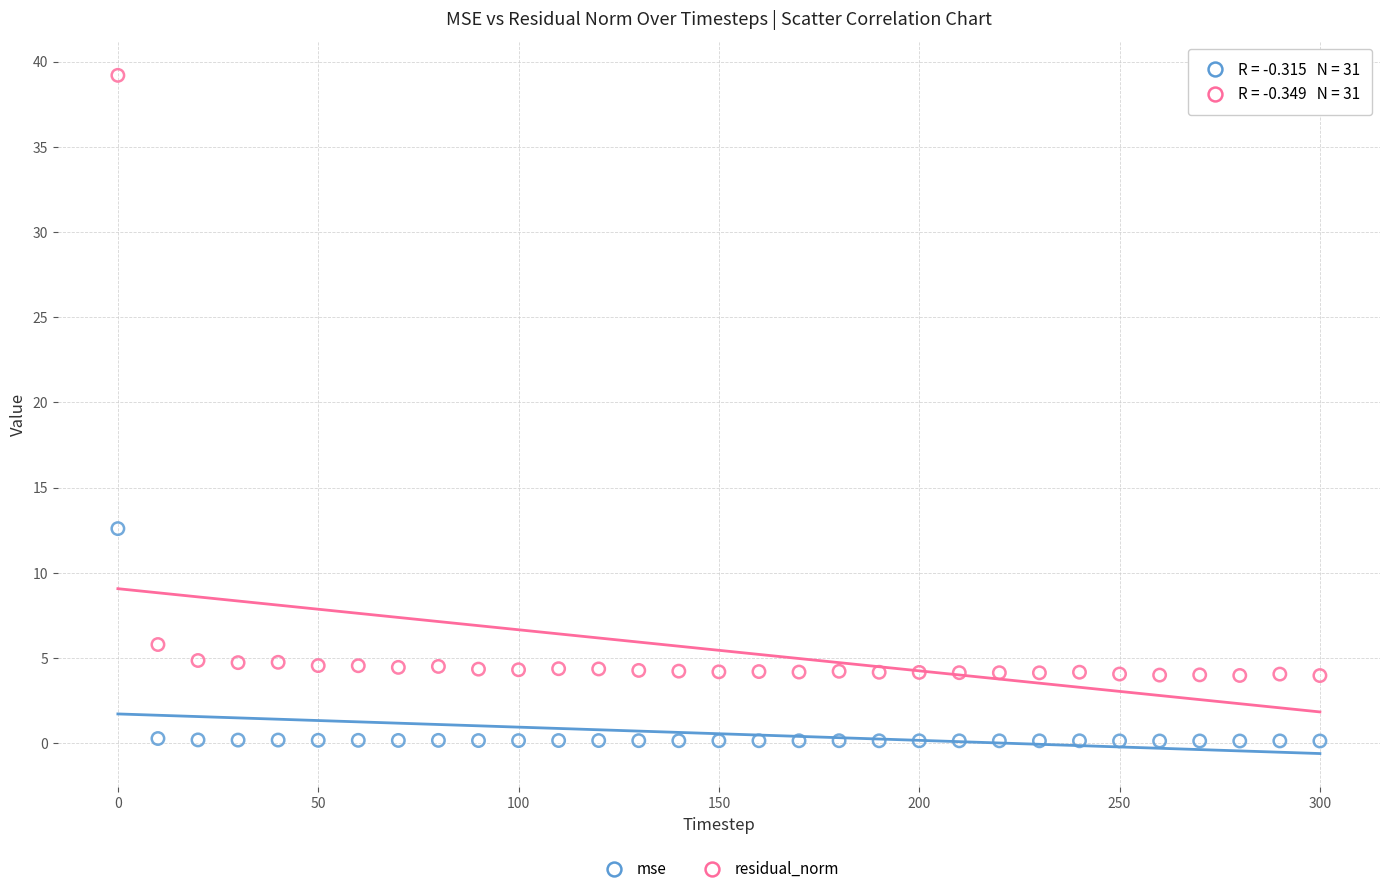

Which series contains the highest Y value?

residual_norm